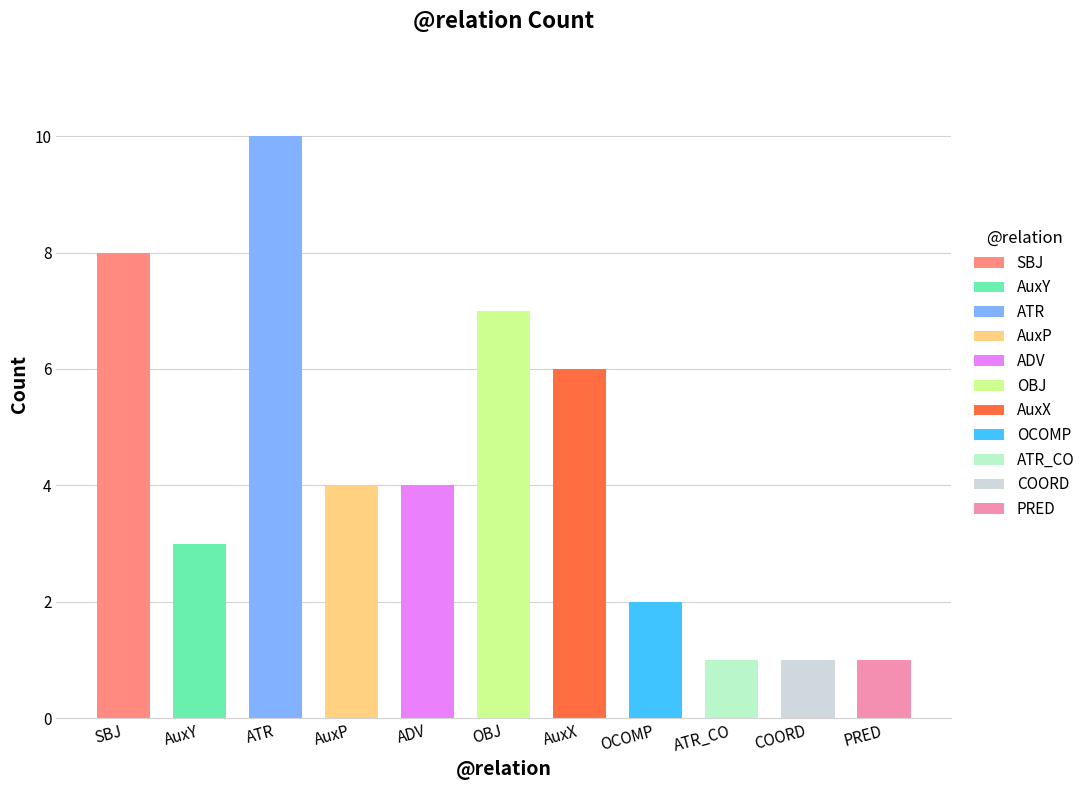

Reading left to right, transcribe all the data shown in this chart.

SBJ=8	AuxY=3	ATR=10	AuxP=4	ADV=4	OBJ=7	AuxX=6	OCOMP=2	ATR_CO=1	COORD=1	PRED=1